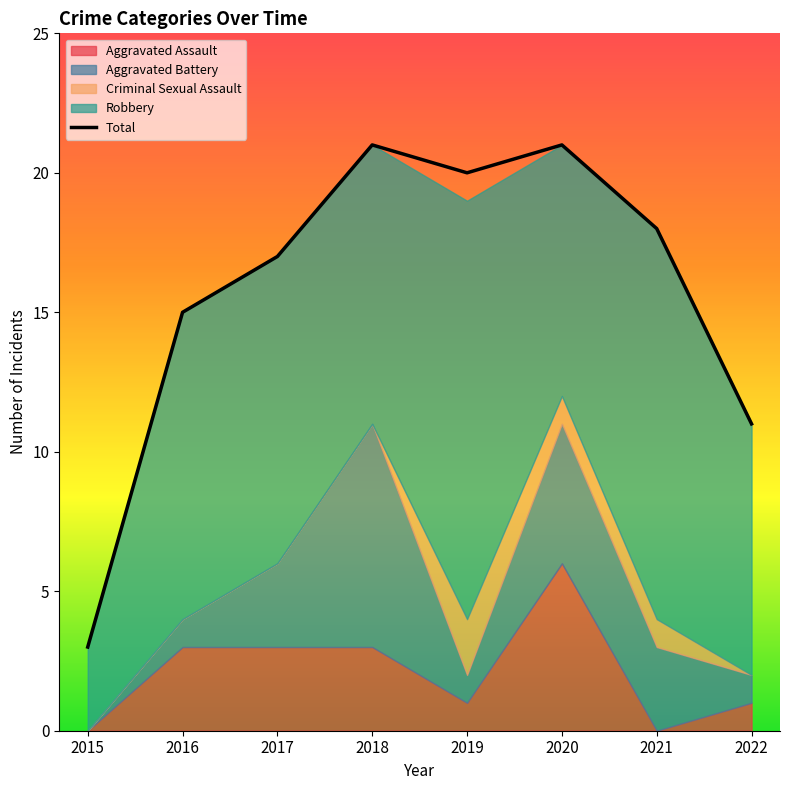

The chart shows a value of 12 at 2020. True or false?

False